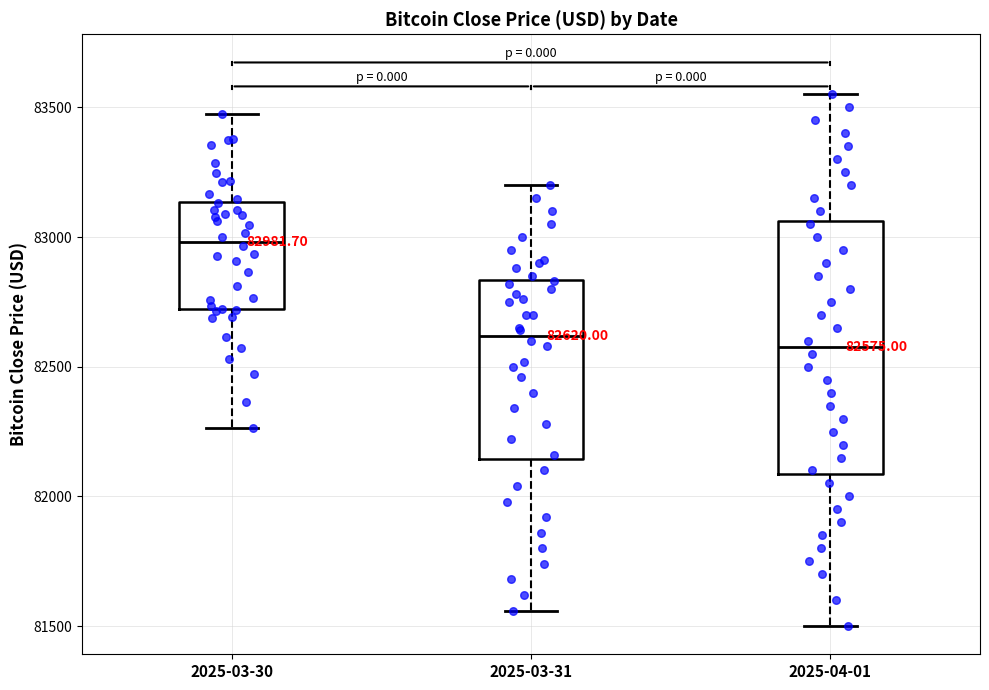

Comparing the boxes themselves (not the whiskers), which one is the tallest?

2025-04-01